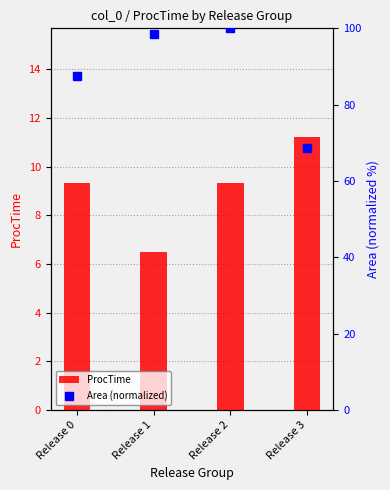

List the labels in order of ProcTime value, largest first.

Release 3, Release 0, Release 2, Release 1